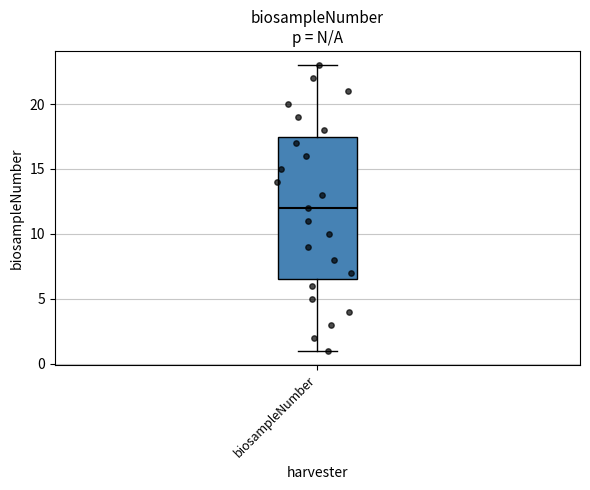

Where does the upper whisker of the box for biosampleNumber end on the y-axis? The values are not printed on the chart, so give them approximately, as read against the axis.

23.0